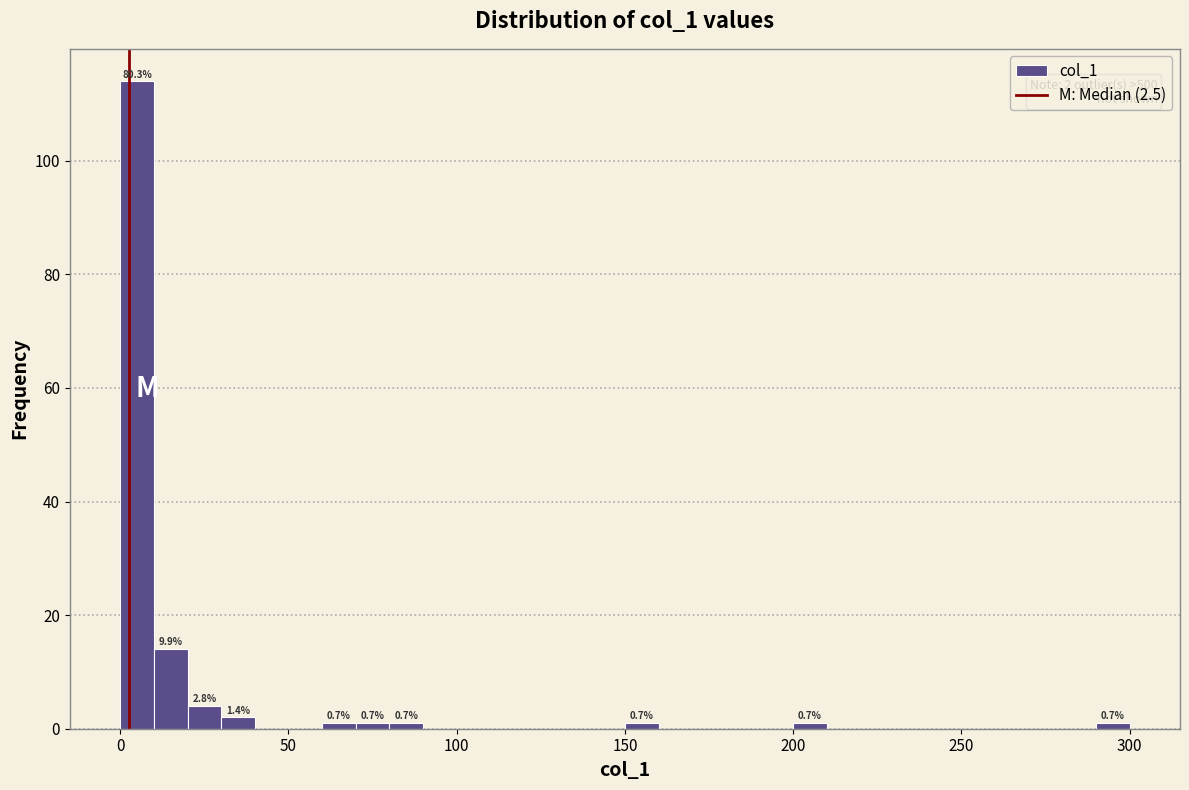

Around what value on the x-axis is the tallest bar? Give the approximate position of its centre, as read against the axis.

5